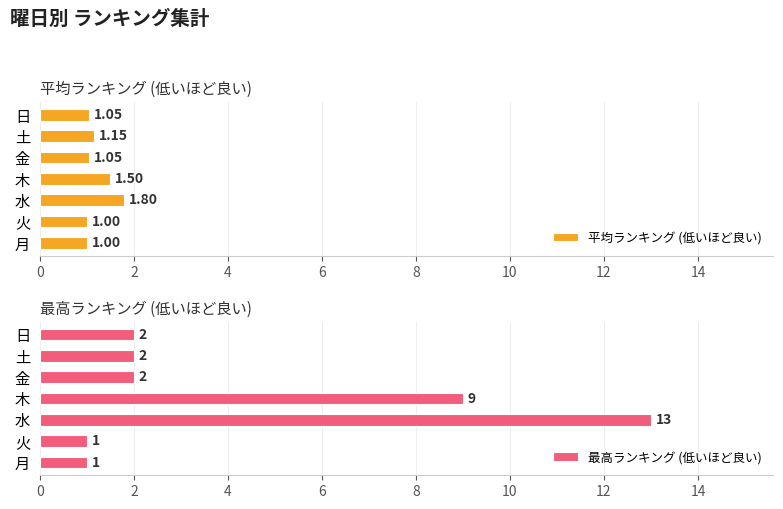

What is the difference between the 平均ランキング (低いほど良い) values at 水 and 月?

0.8